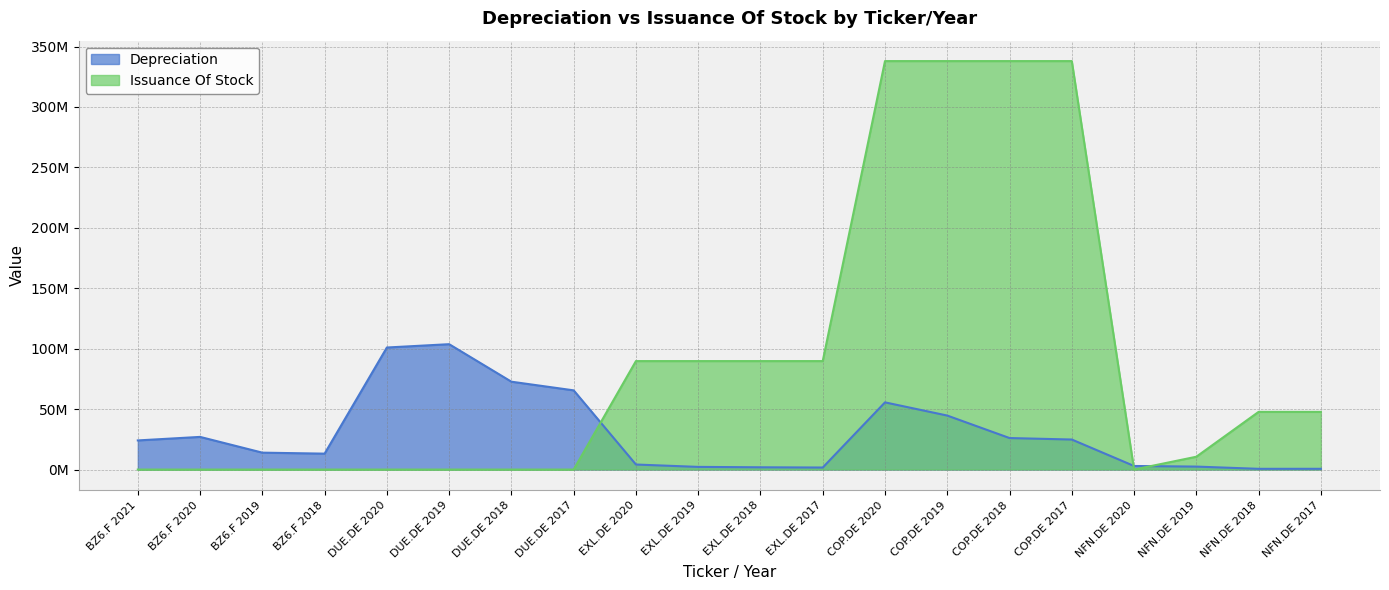

The value of Depreciation at COP.DE 2017 is 8452503. True or false?

False